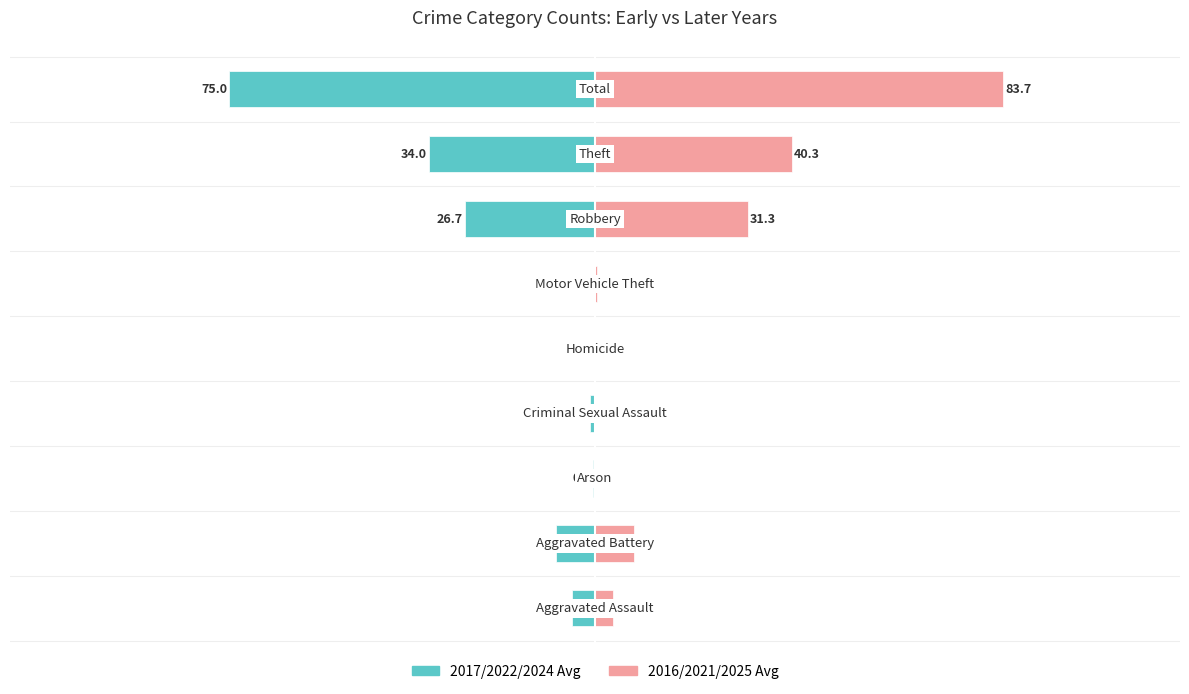

Rank the series by their average value, from highest to lowest.

2016/2021/2025 Avg, 2017/2022/2024 Avg